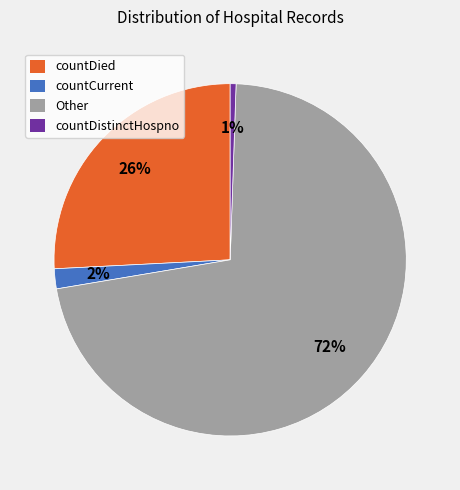

What percentage is the countCurrent slice, to the nearest percent?

2%